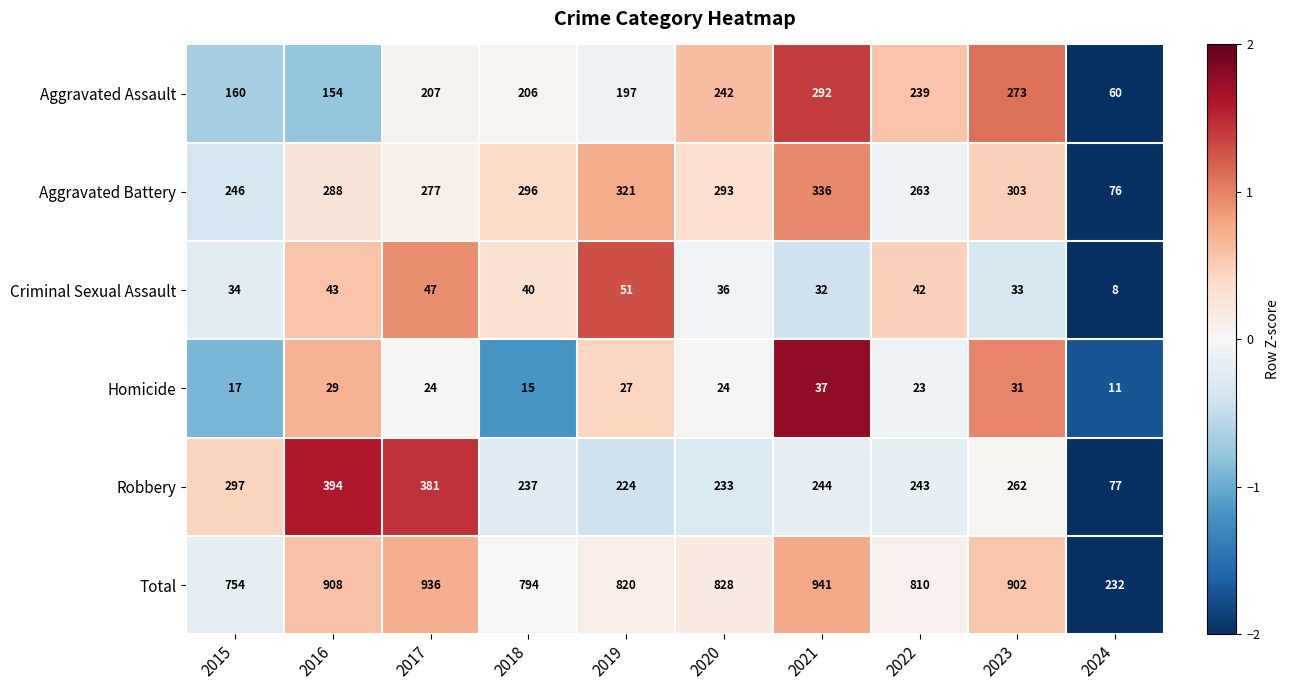

Is the value of Total at 2021 greater than the value of Aggravated Assault at 2016?

Yes